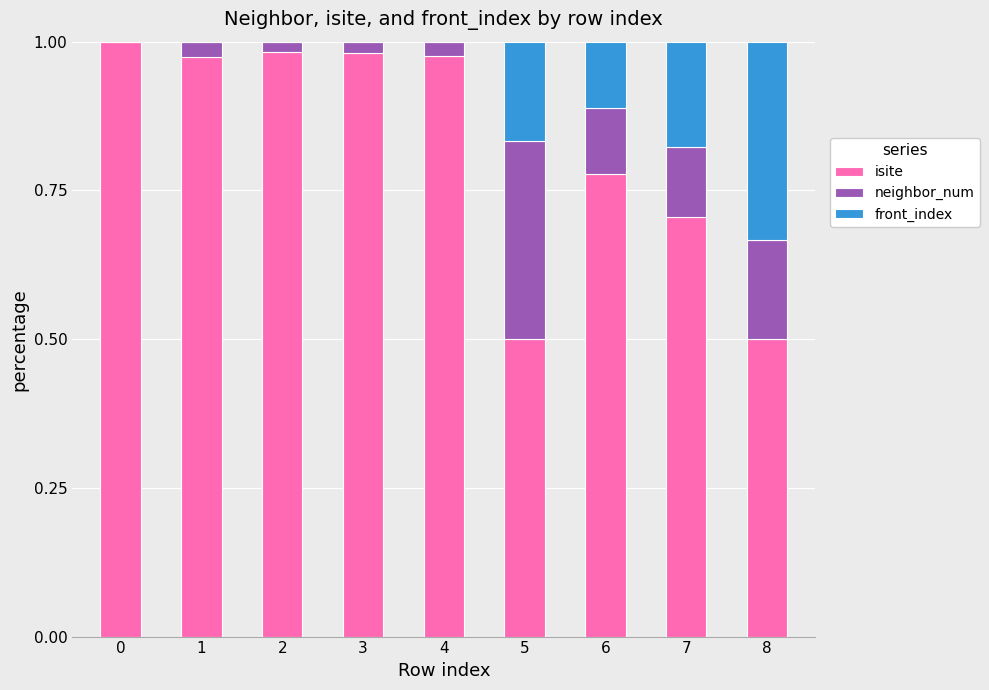

How many data points does each series have?

9